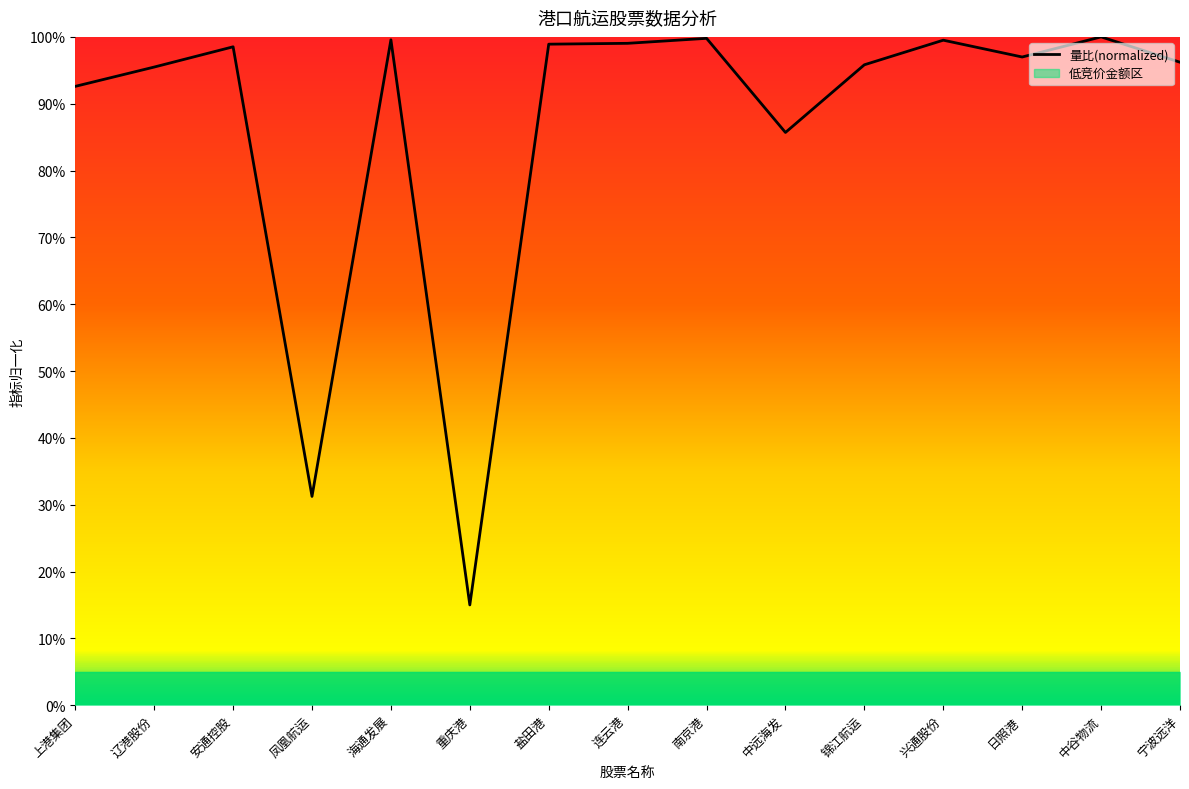

Reading left to right, extract all data points from this chart.

0.9	1.0	1.0	0.3	1.0	0.2	1.0	1.0	1.0	0.9	1.0	1.0	1.0	1.0	1.0